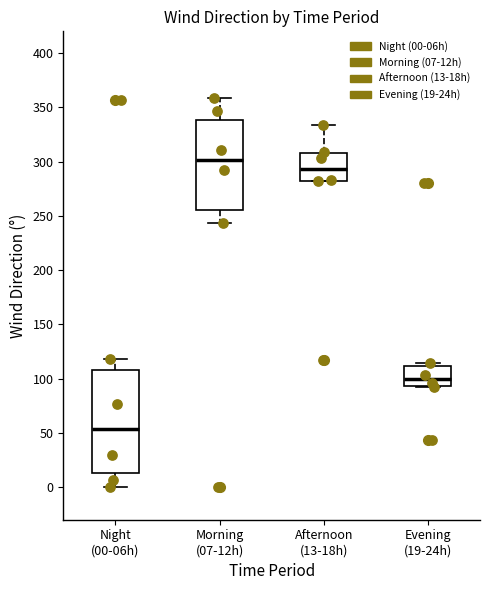

Which box's median line is the highest?

Morning (07-12h)